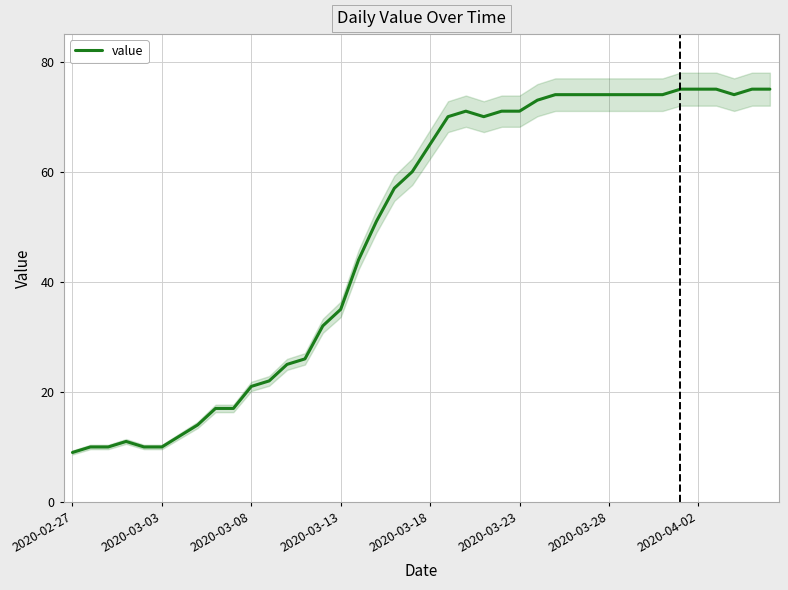

What position from the left is 24?

25